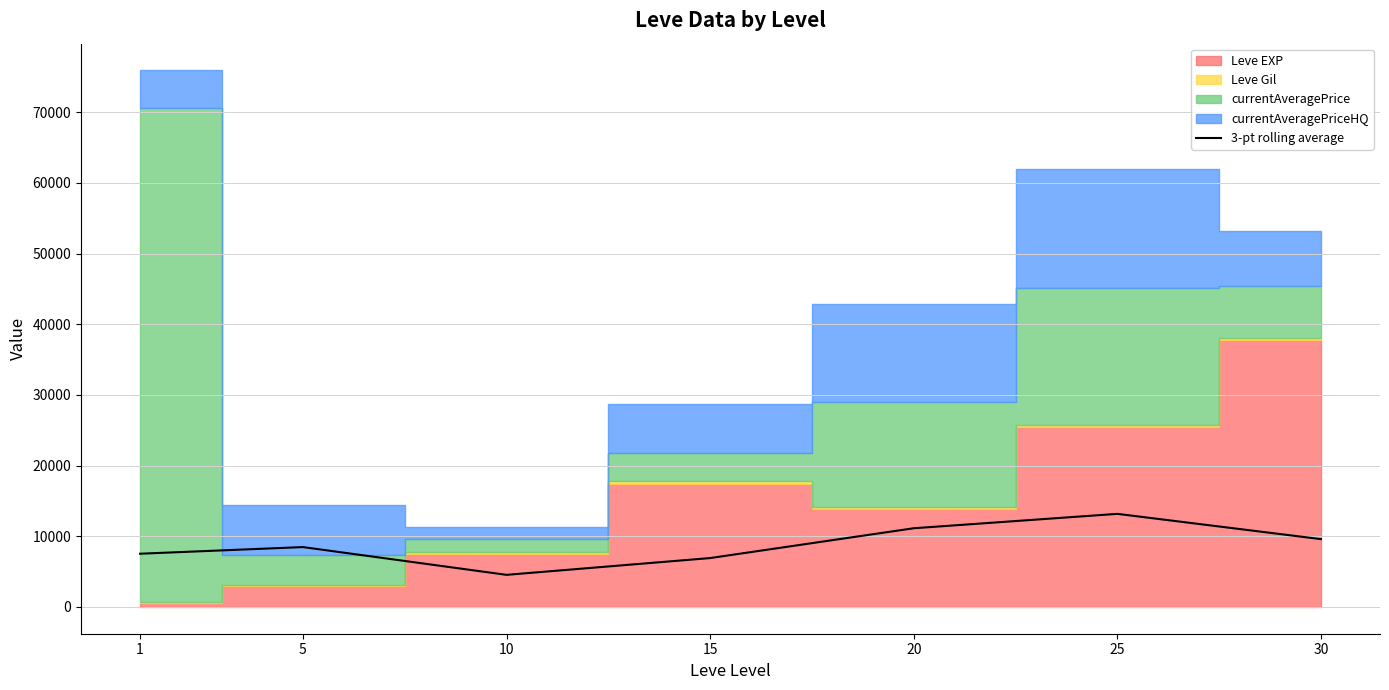

Approximately how many times larger is the value at 5 compared to 30?

0.9